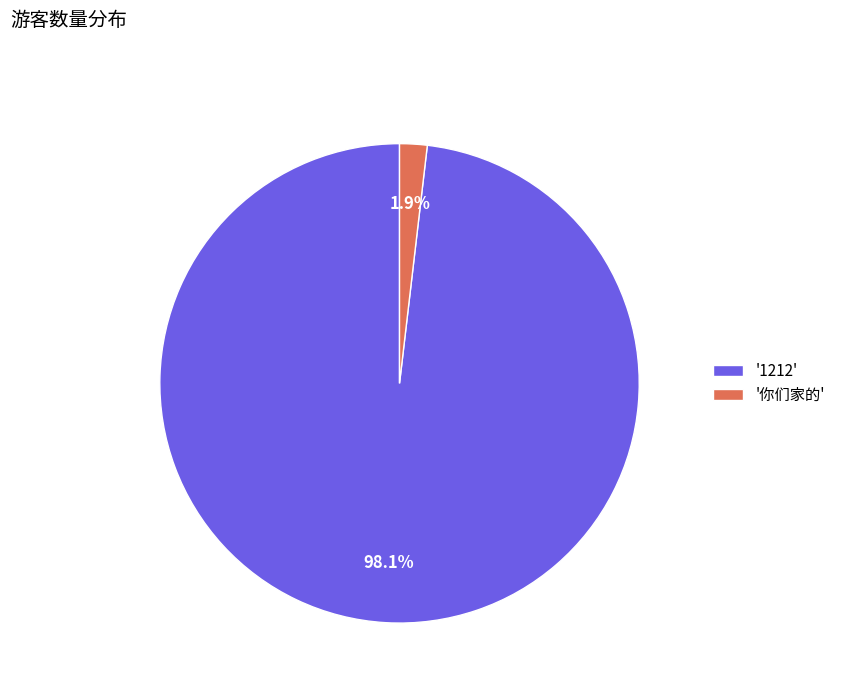

What portion of the pie excludes '你们家的'?

98.1%